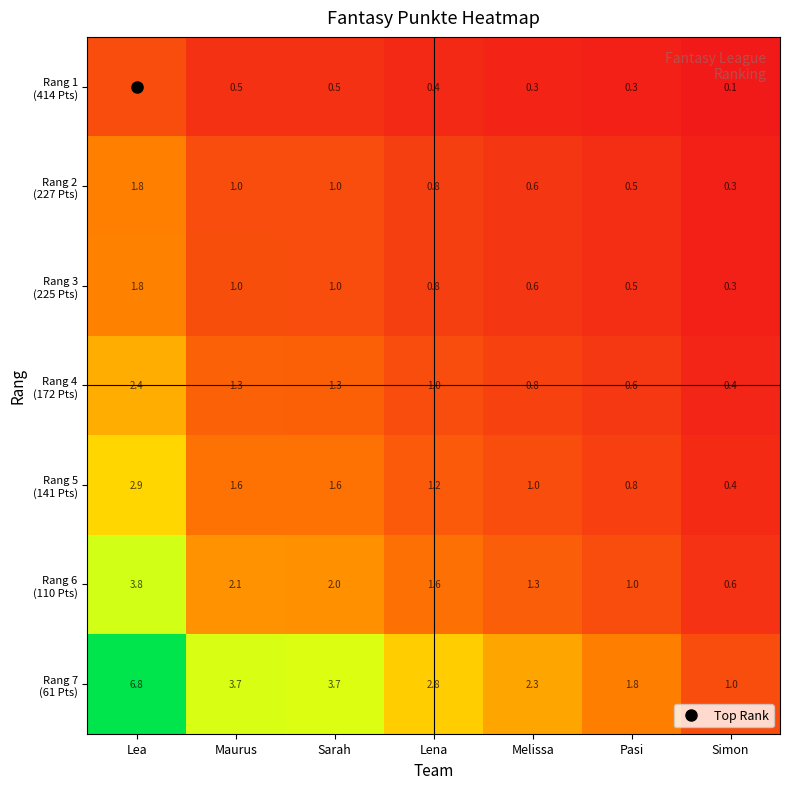

What is the spread (max minus min) of values at Melissa?

2.0